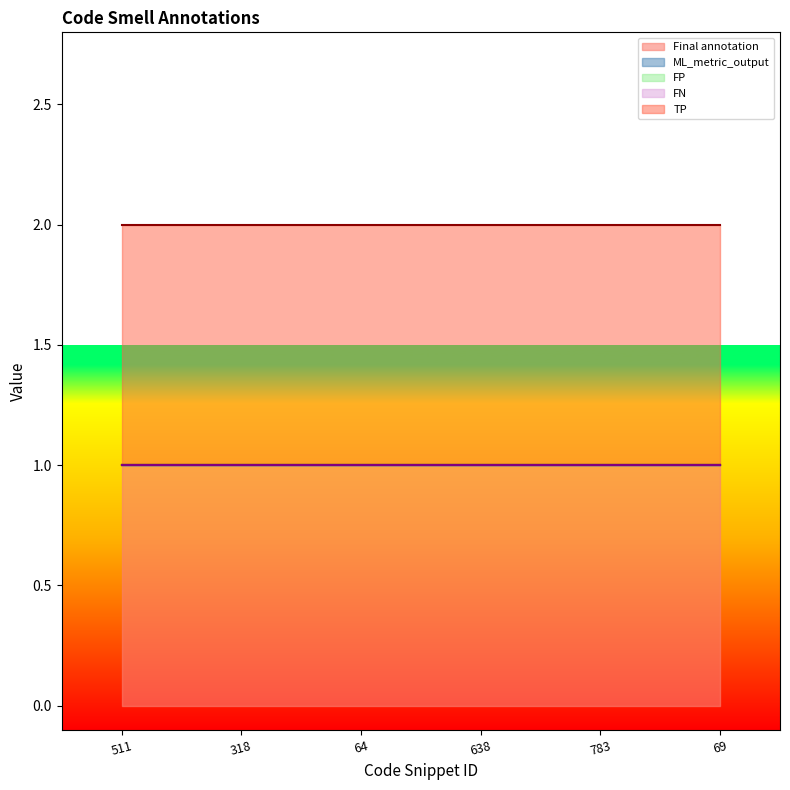

Which has a higher value, 511 or 64?

511